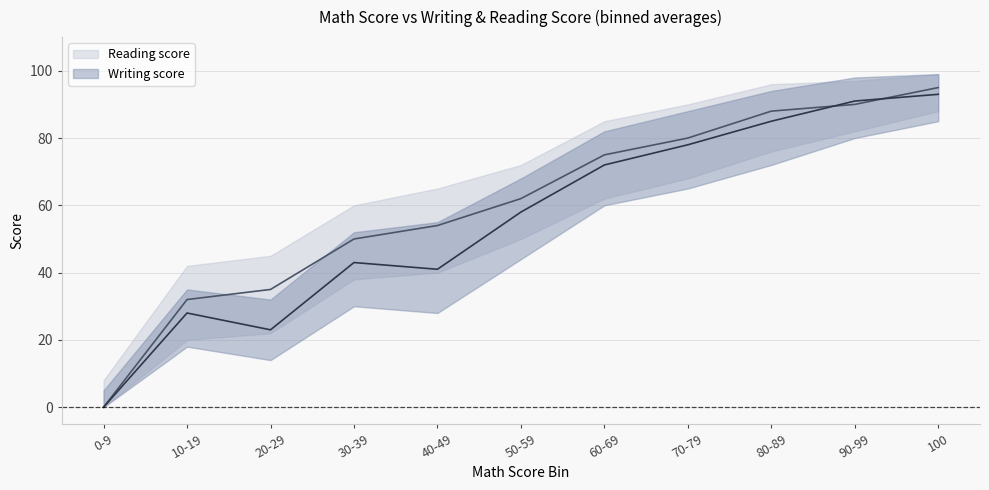

Rank the series at 30-39 from highest to lowest value.

Reading score, Writing score